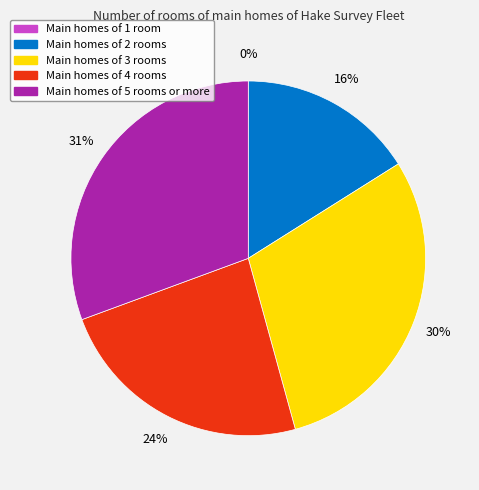

Rank the categories by value from lowest to highest.

Comp_1, Comp_2, Comp_4, Comp_3, Comp_5